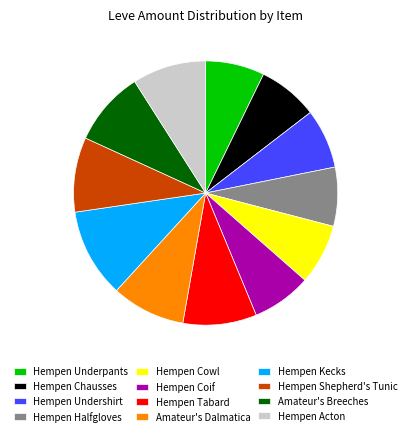

Count the number of slices in the pie.

12